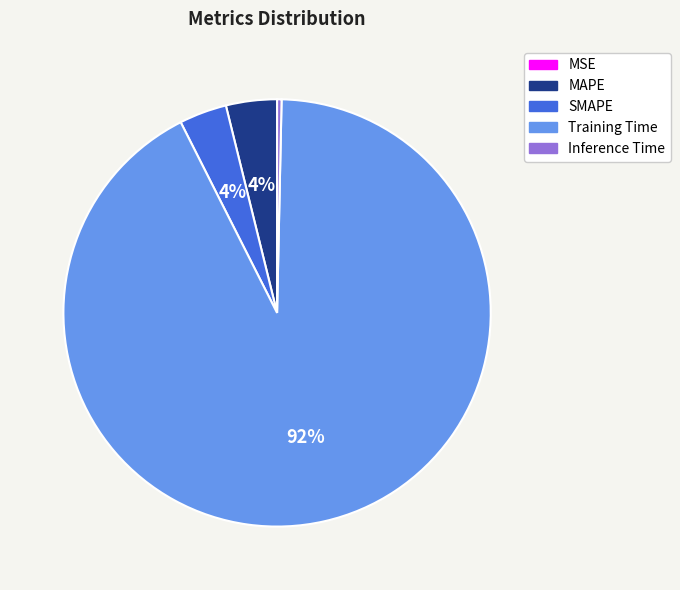

True or false: SMAPE accounts for 10% of the total.

False